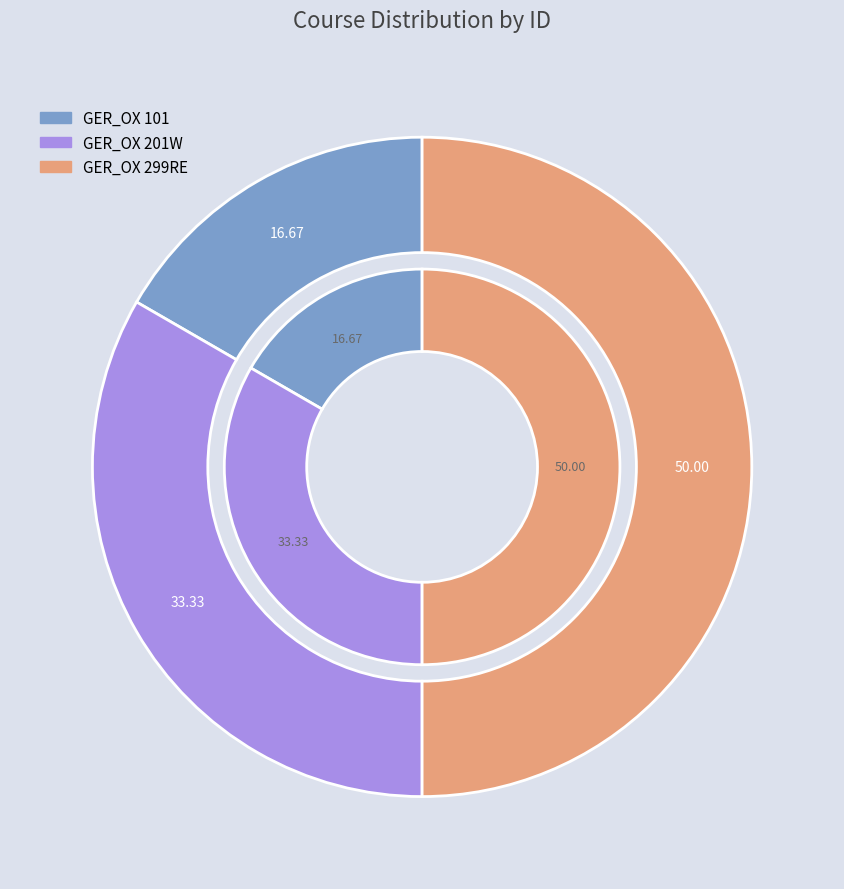

What is the change in value from GER_OX 101 to GER_OX 299RE?

+2